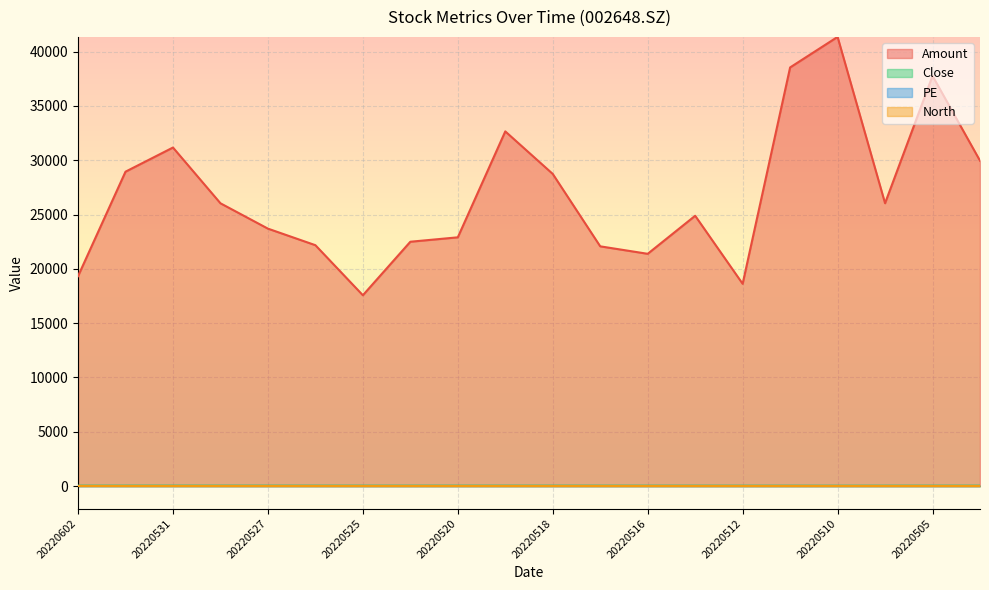

Is the value of Close at 20220511 greater than the value of PE at 20220512?

Yes